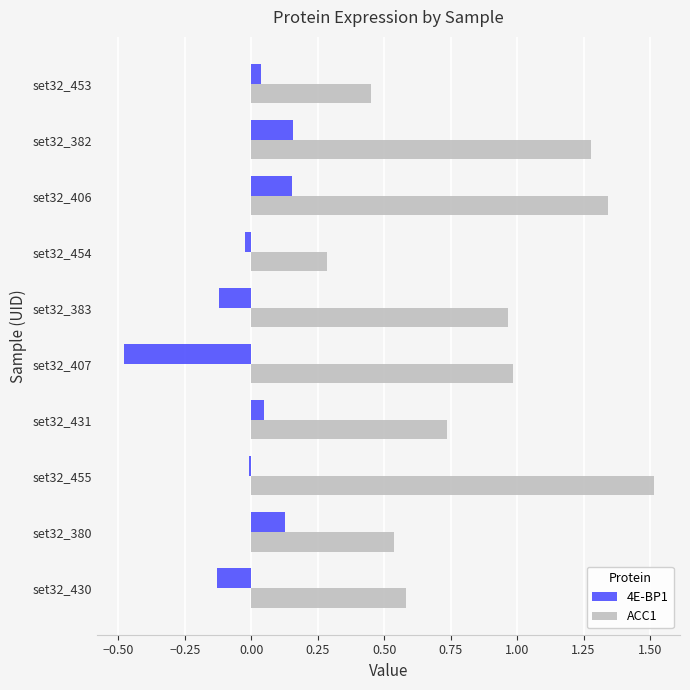

Which series has the widest spread of values?

ACC1